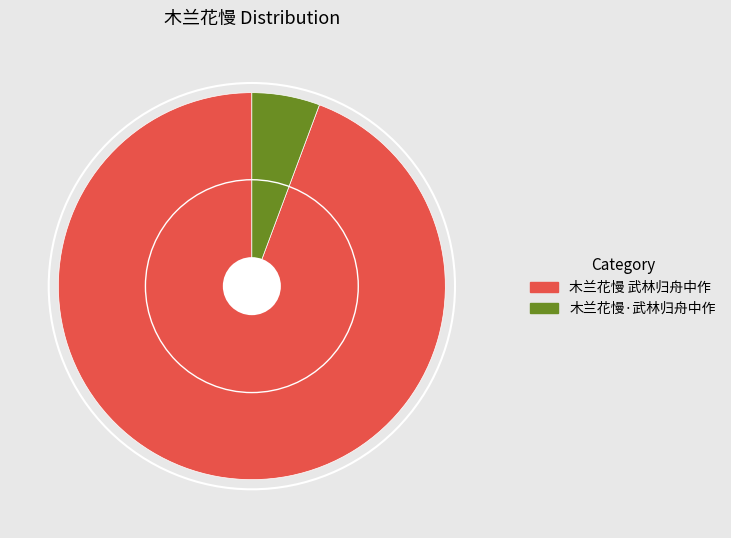

Is it true that 木兰花慢 武林归舟中作 is 94% of the pie?

True